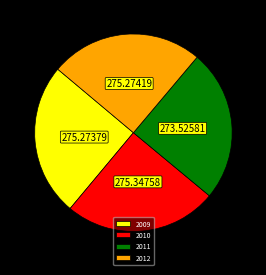

Does any single category account for the majority?

No